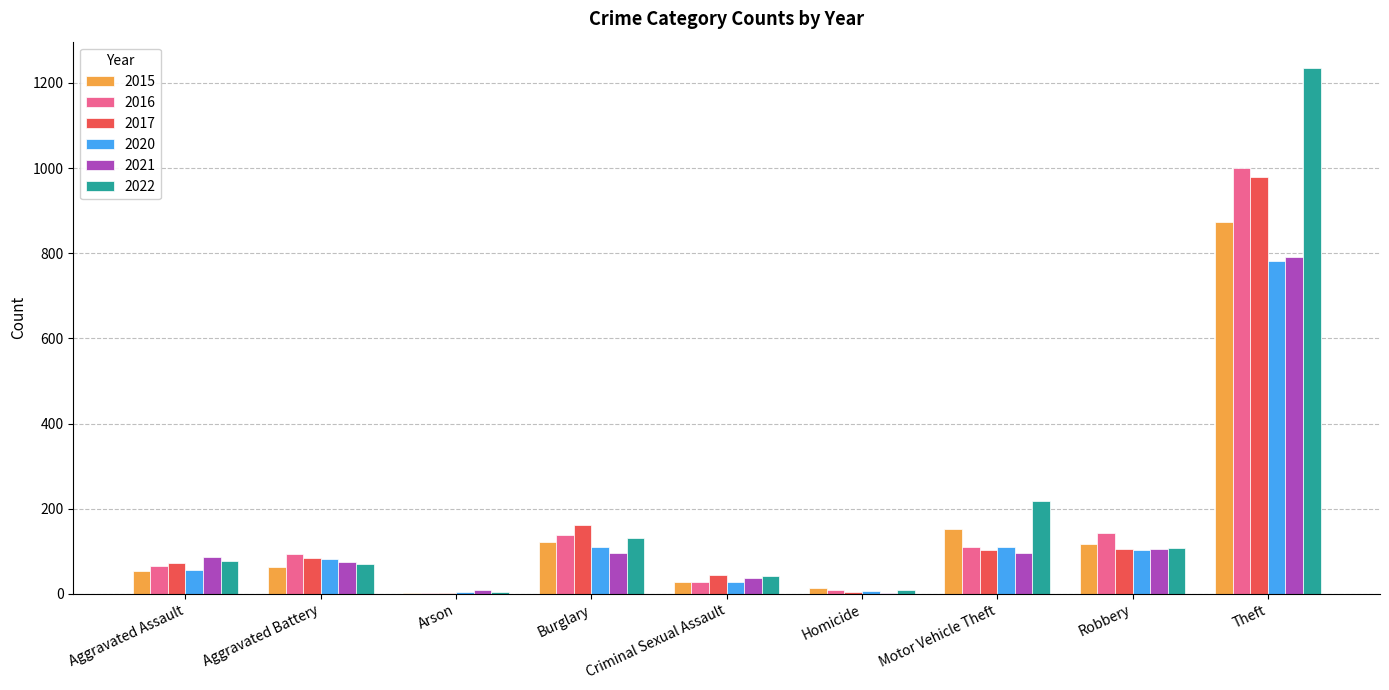

What is the sum of the 2021 values at Aggravated Assault and Aggravated Battery?

161